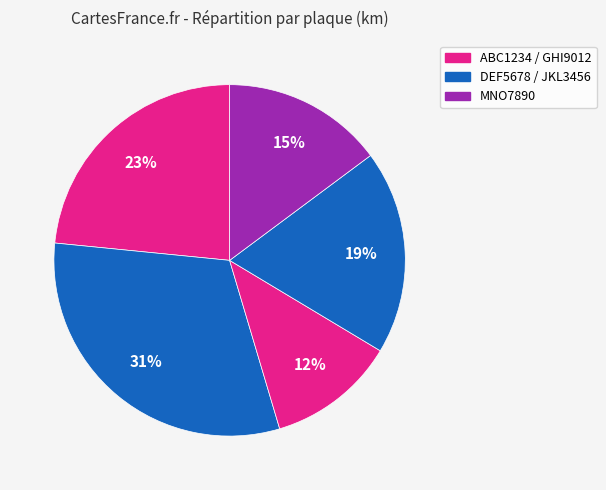

How many segments does this pie chart have?

5